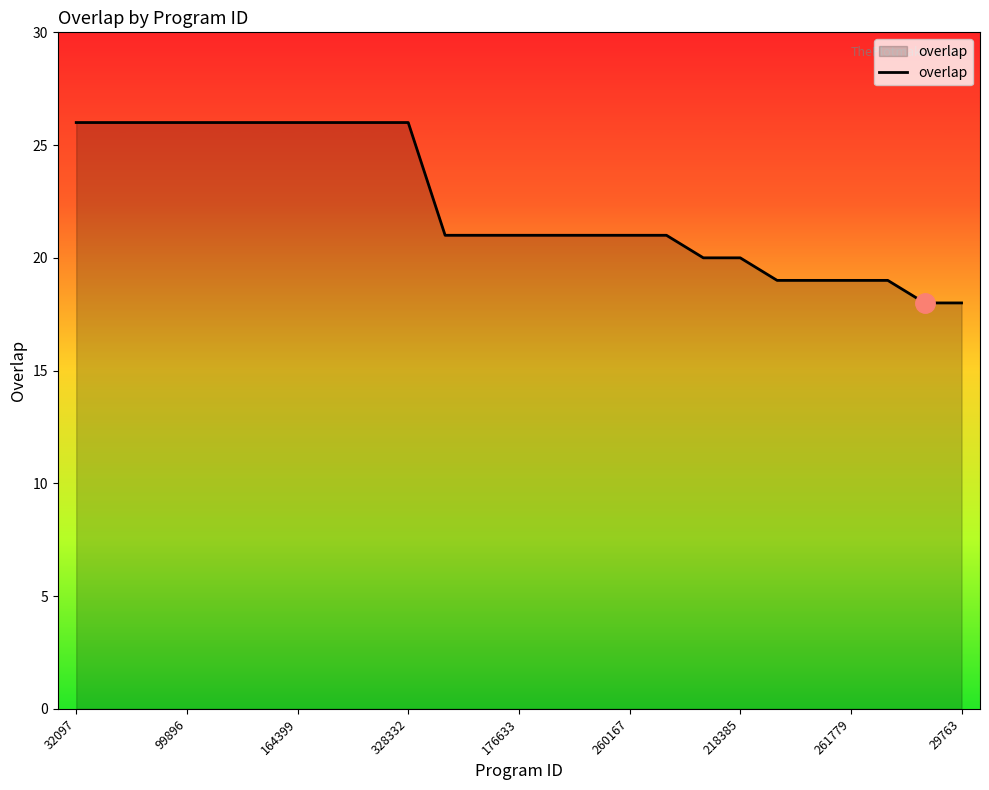

What is the difference between the maximum and minimum values?

8